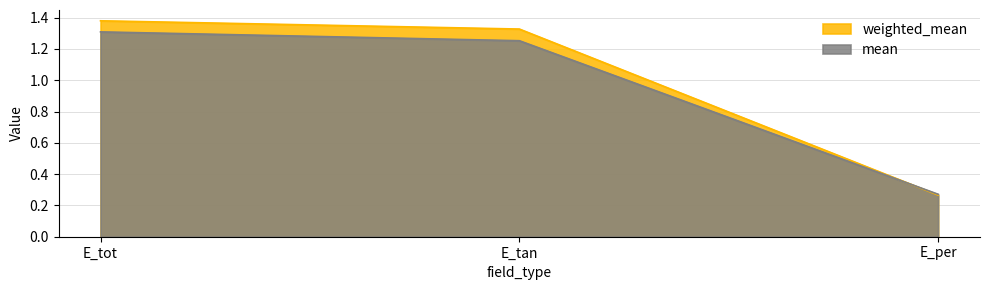

Reading right to left, transcribe all the data shown in this chart.

weighted_mean: 0.3	1.3	1.4
mean: 0.3	1.3	1.3